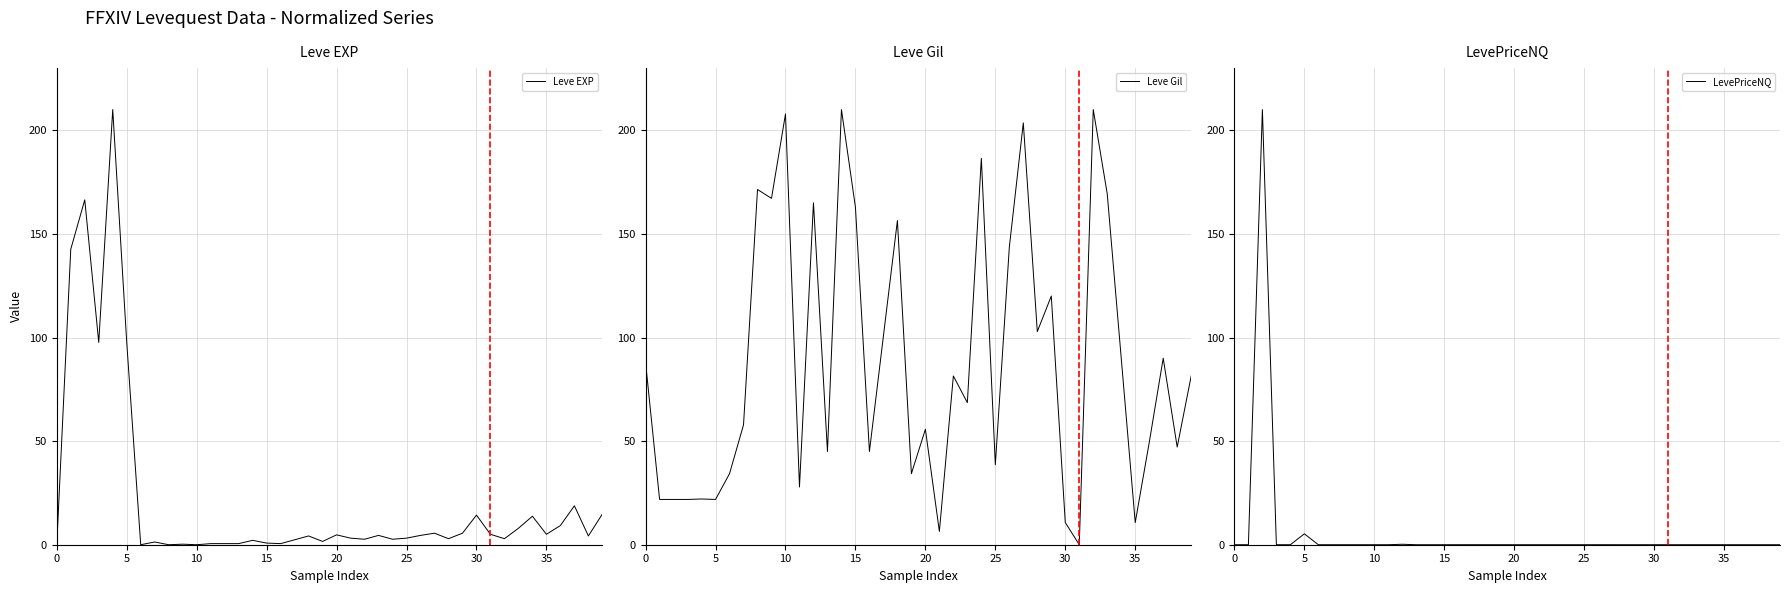

Reading left to right, extract all data points from this chart.

Leve EXP: 0.0	142.6	166.4	97.6	210.0	97.6	0.0	1.3	0.0	0.3	0.0	0.5	0.5	0.5	2.1	0.8	0.5	2.4	4.2	1.6	4.8	3.2	2.6	4.5	2.6	3.2	4.5	5.6	2.9	5.6	14.3	5.0	2.9	7.9	13.8	5.0	9.3	18.8	4.2	14.8
Leve Gil: 87.9	21.9	21.9	21.9	22.1	21.9	34.3	57.9	171.4	167.1	207.9	27.9	165.0	45.0	210.0	162.9	45.0	100.7	156.4	34.3	55.7	6.4	81.4	68.6	186.4	38.6	143.6	203.6	102.9	120.0	10.7	0.0	210.0	169.3	90.0	10.7	49.3	90.0	47.1	81.4
LevePriceNQ: 0.0	0.0	210.0	0.0	0.0	5.3	0.0	0.0	0.0	0.0	0.0	0.0	0.2	0.0	0.0	0.0	0.0	0.0	0.0	0.0	0.0	0.0	0.0	0.0	0.0	0.0	0.0	0.0	0.0	0.0	0.0	0.0	0.0	0.0	0.0	0.0	0.0	0.0	0.0	0.0